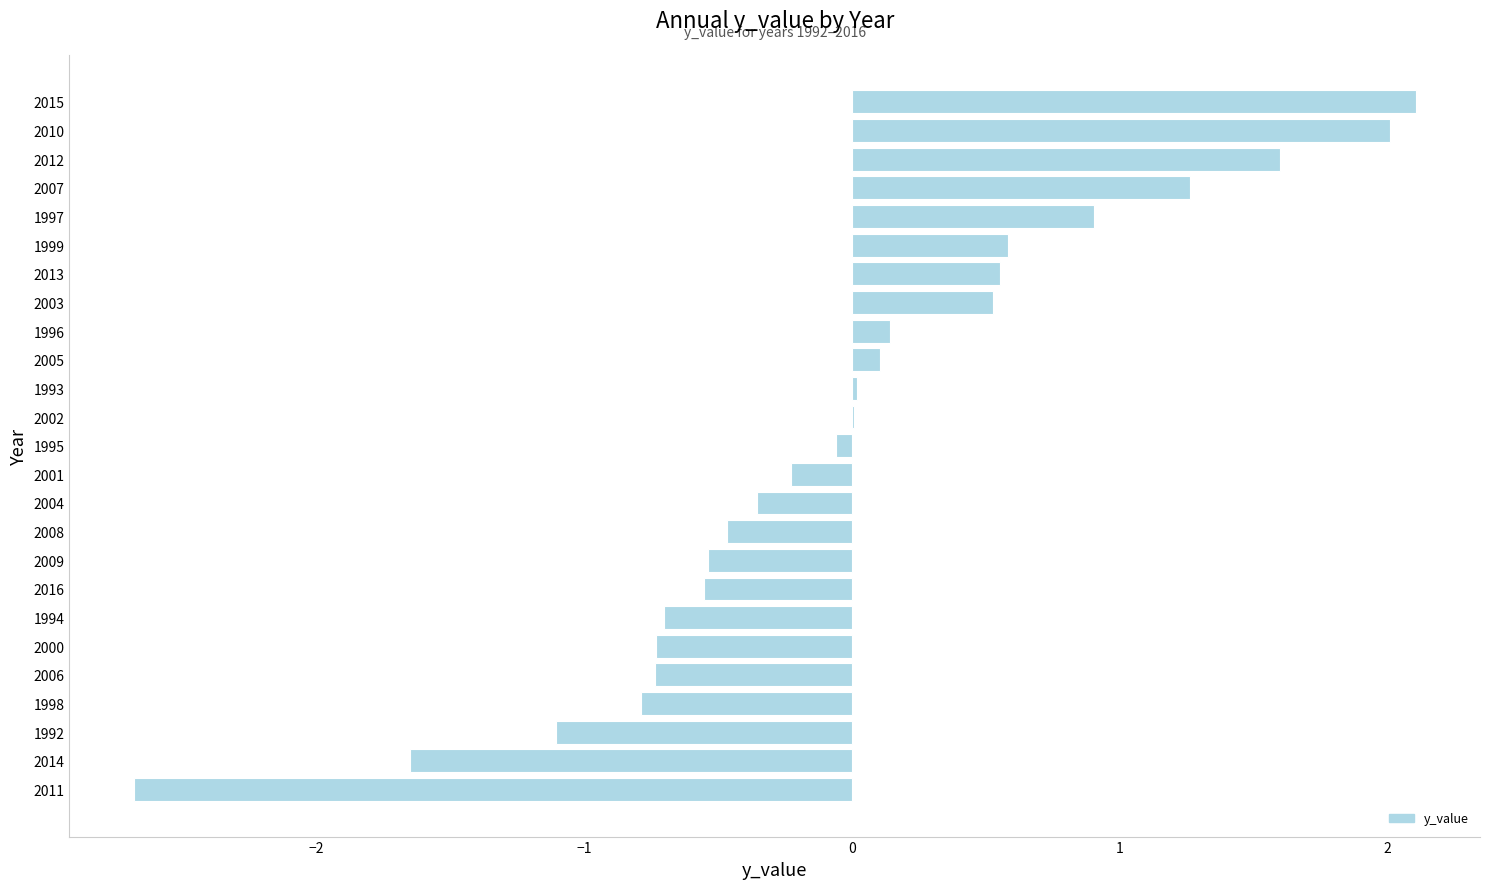

Read the value at 2016.

-0.6